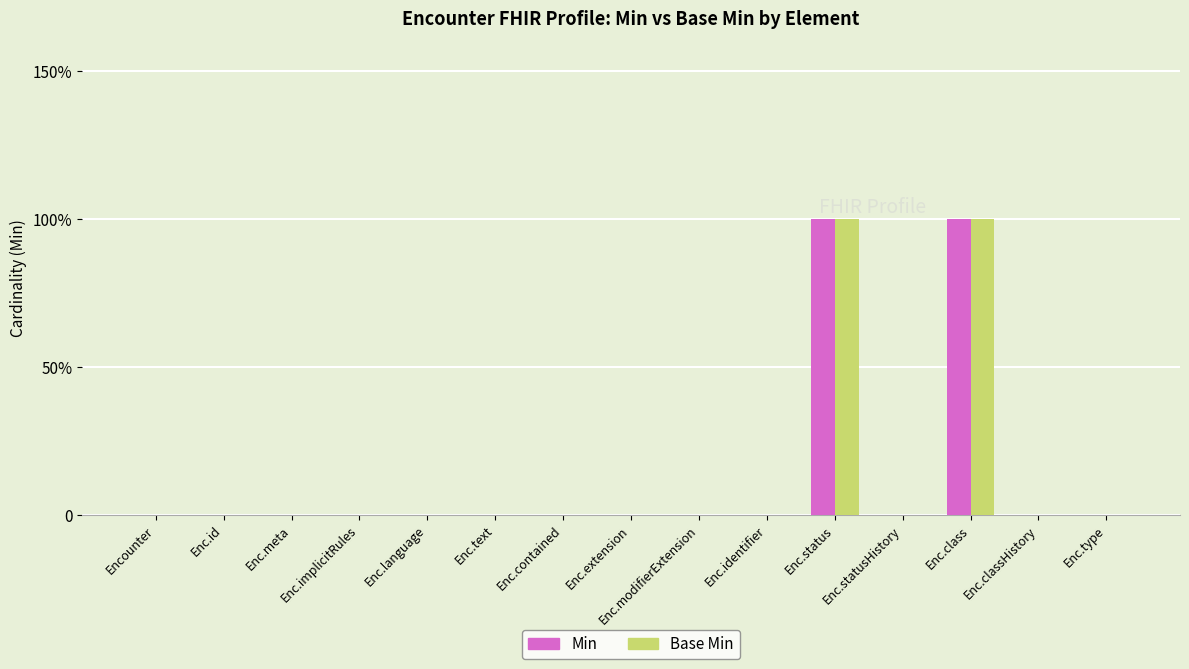

At which label is Base Min closest to 0?

Encounter